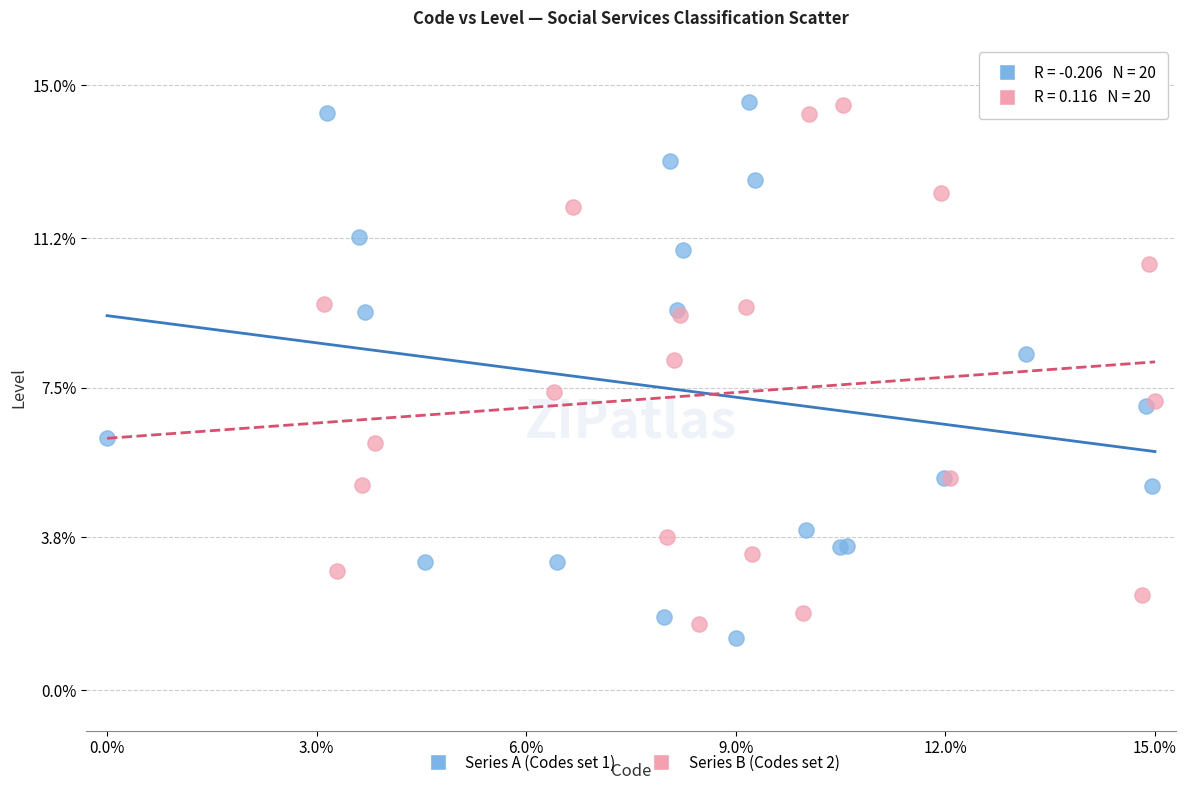

What are all the series names shown in the legend?

Series A (Codes set 1), Series B (Codes set 2)